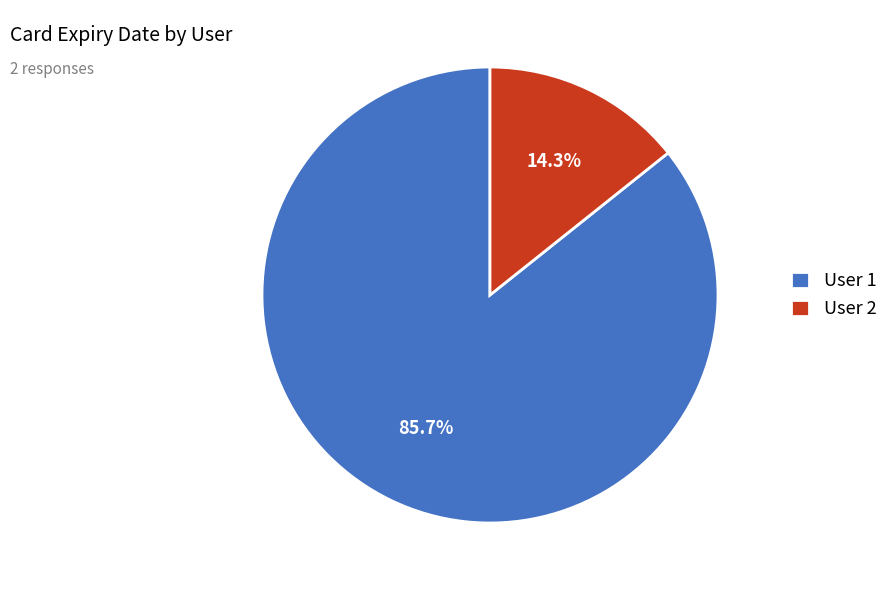

Which category accounts for the majority?

User 1